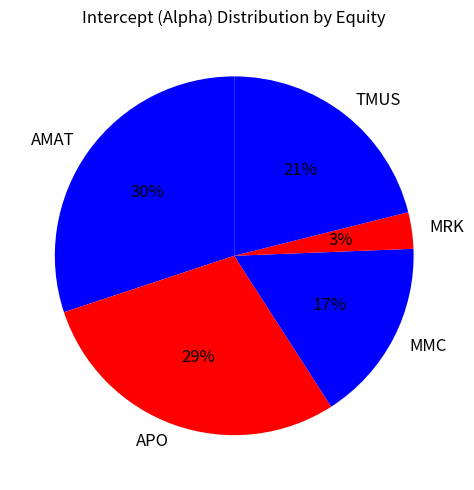

Count the number of slices in the pie.

5